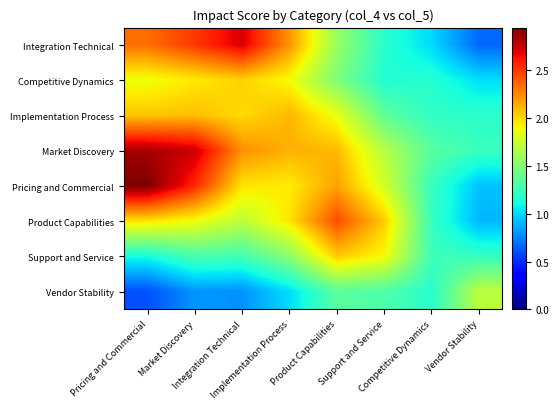

List the series in order of their peak value, lowest first.

Vendor Stability, Competitive Dynamics, Support and Service, Implementation Process, Product Capabilities, Integration Technical, Market Discovery, Pricing and Commercial